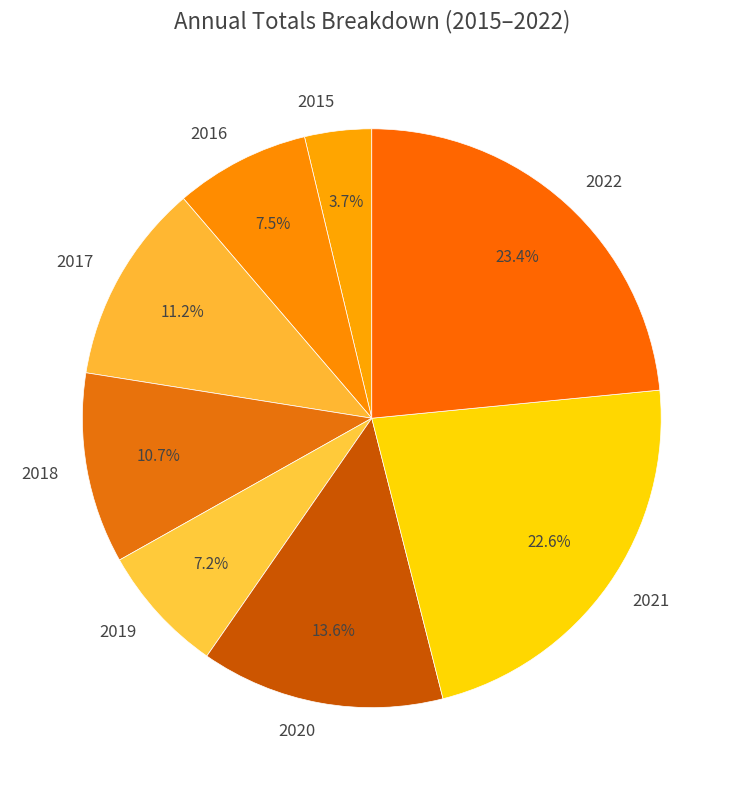

What percentage do 2022 and 2021 together represent?

46.0%